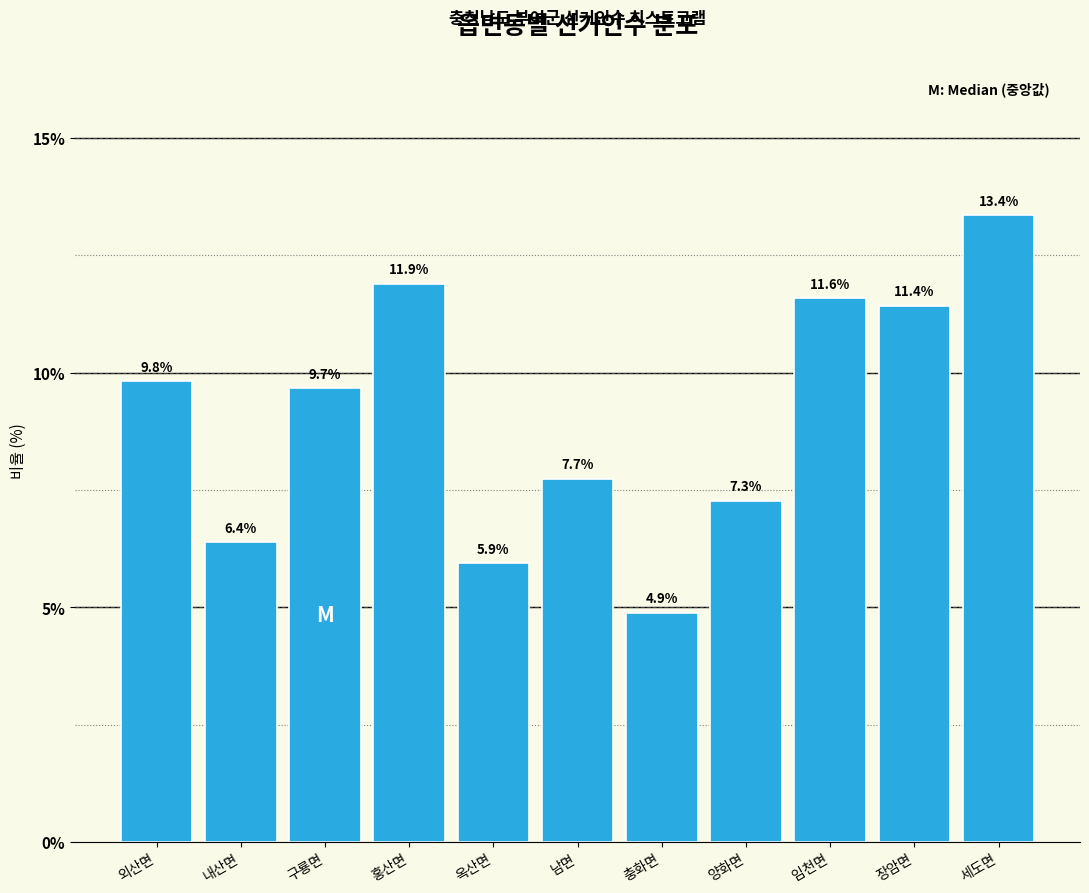

Reading left to right, list all the values displayed in this chart.

외산면=9.8	내산면=6.4	구룡면=9.7	홍산면=11.9	옥산면=5.9	남면=7.7	충화면=4.9	양화면=7.3	임천면=11.6	장암면=11.4	세도면=13.4